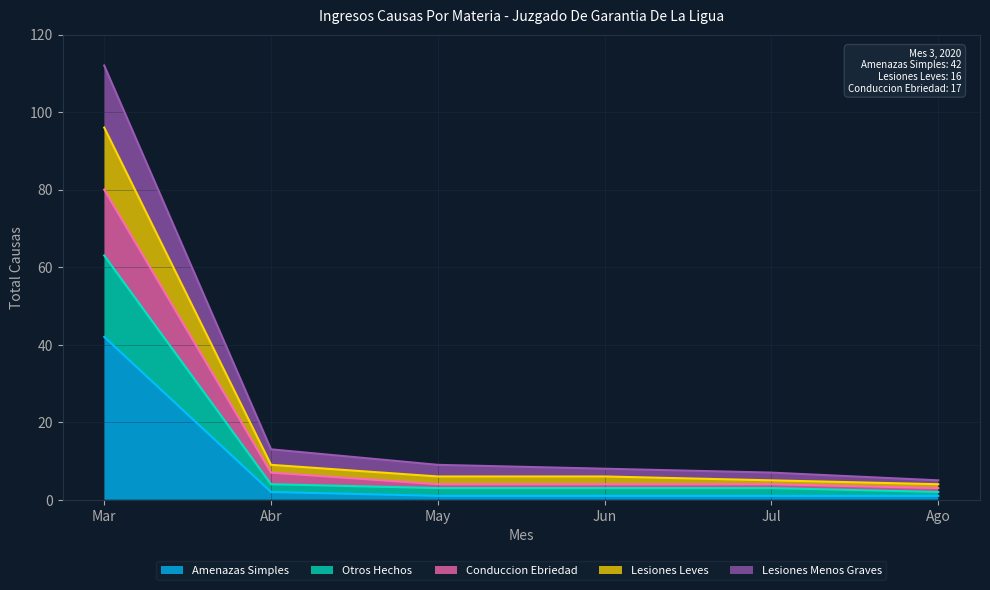

True or false: Lesiones Leves and Conduccion Ebriedad intersect in this chart.

False